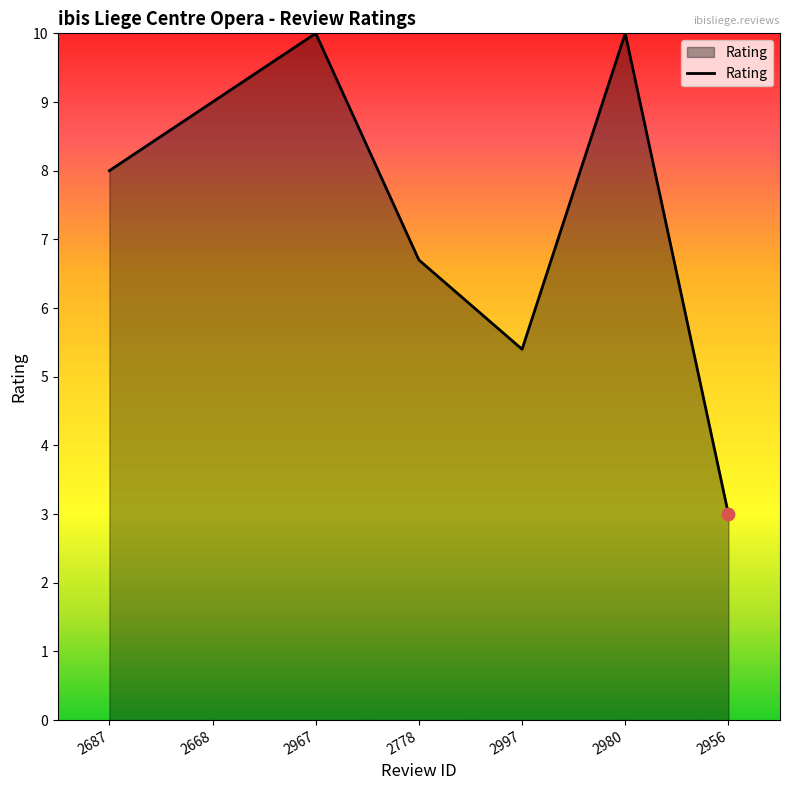

What is the change in value from 2997 to 2956?

-2.4